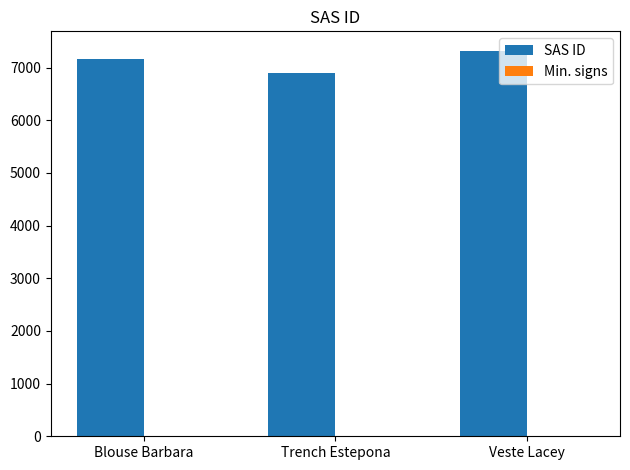

Reading left to right, extract all data points from this chart.

7166	6901	7321